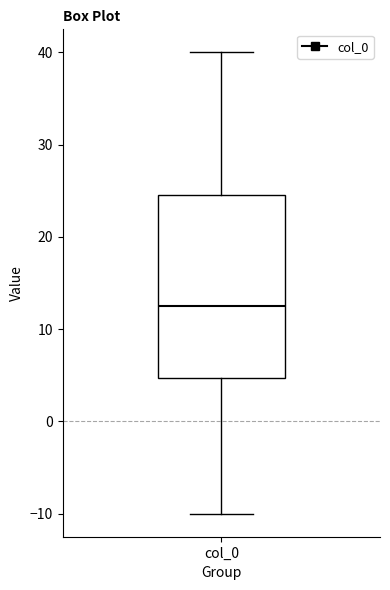

Where does the median line of the box for col_0 sit on the y-axis? The values are not printed on the chart, so give them approximately, as read against the axis.

13